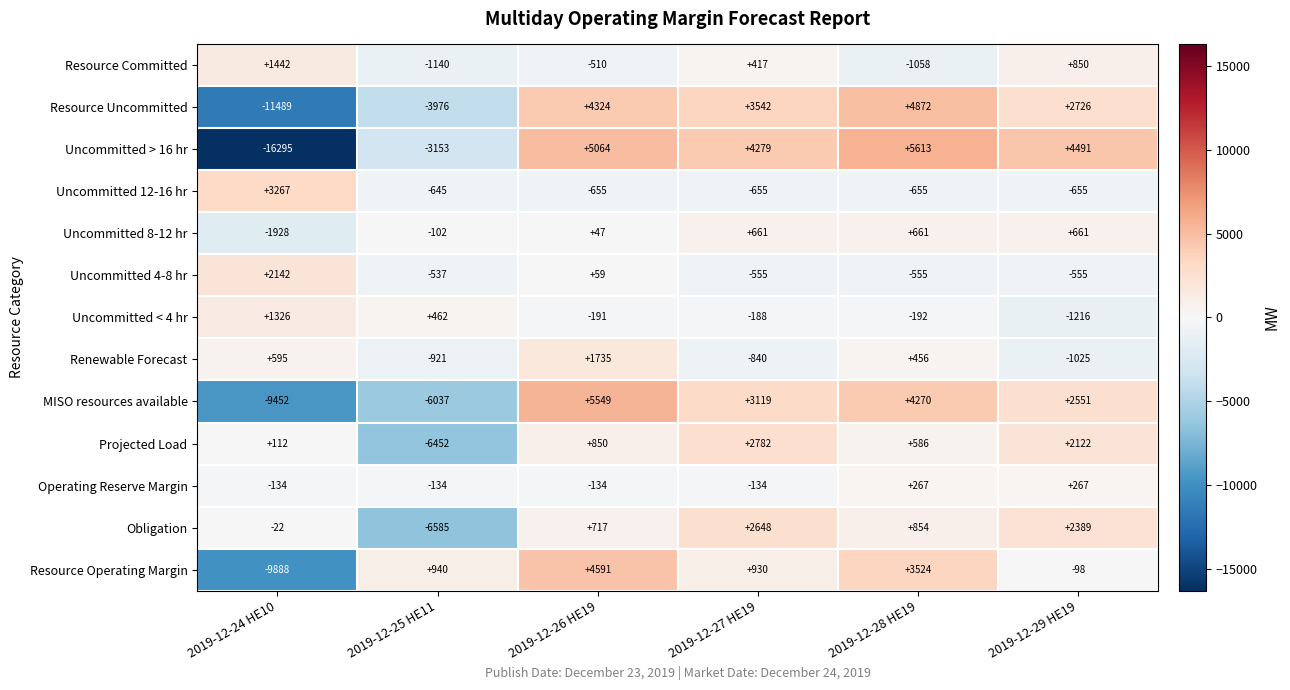

True or false: Uncommitted > 16 hr has a value of -5100 at 2019-12-25 HE11.

False